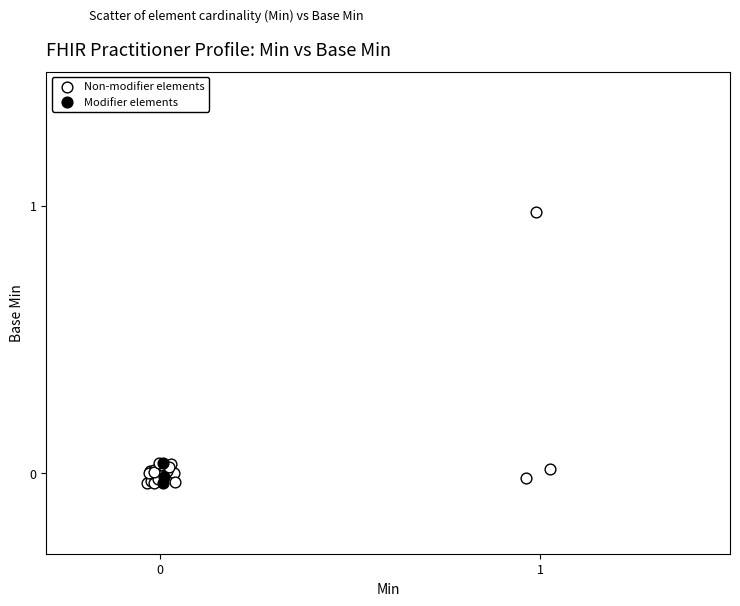

Which series contains the highest Y value?

Non-modifier elements